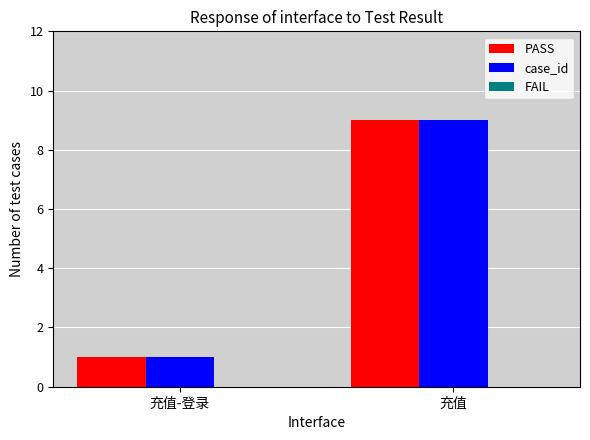

Is it true that case_id equals 9 at 充值?

True